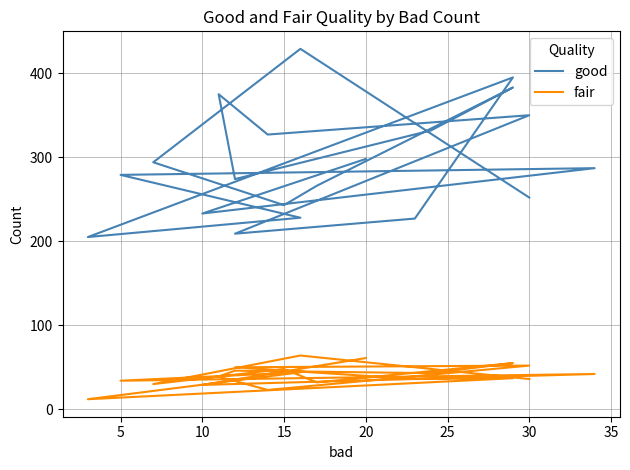

List the series in order of their overall mean, highest first.

good, fair